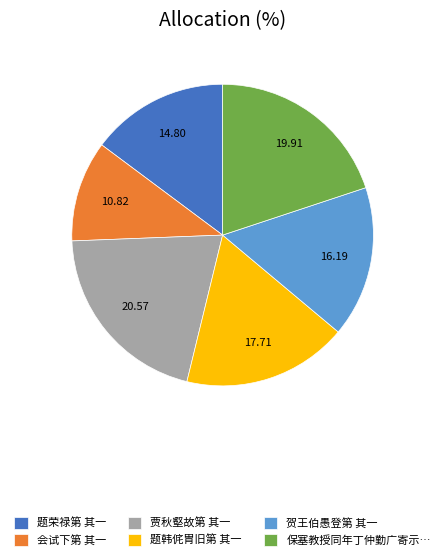

Between 题韩侂胄旧第 其一 and 贾秋壑故第 其一, which is larger?

贾秋壑故第 其一